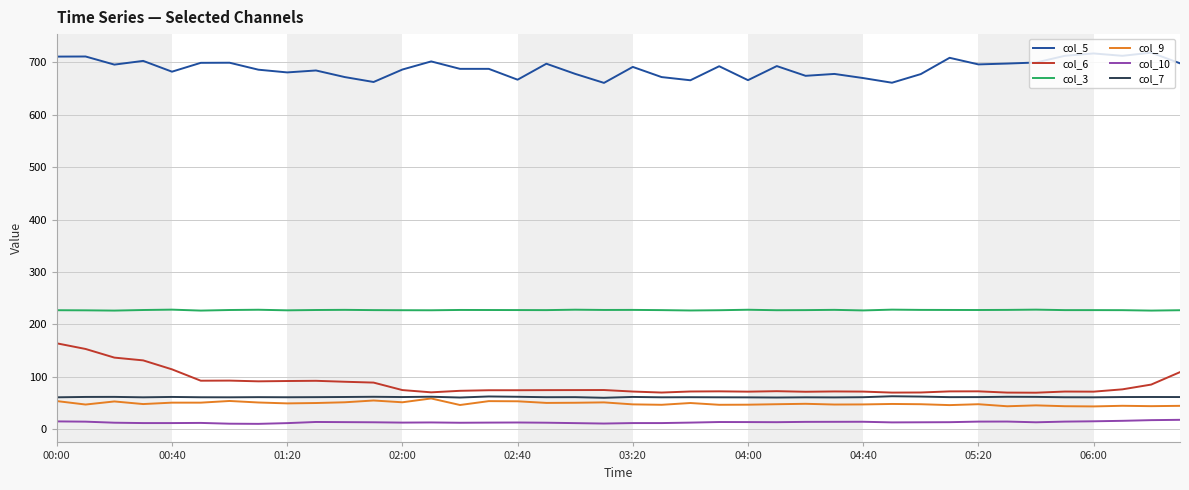

How many values in the col_10 series are below 12?

10